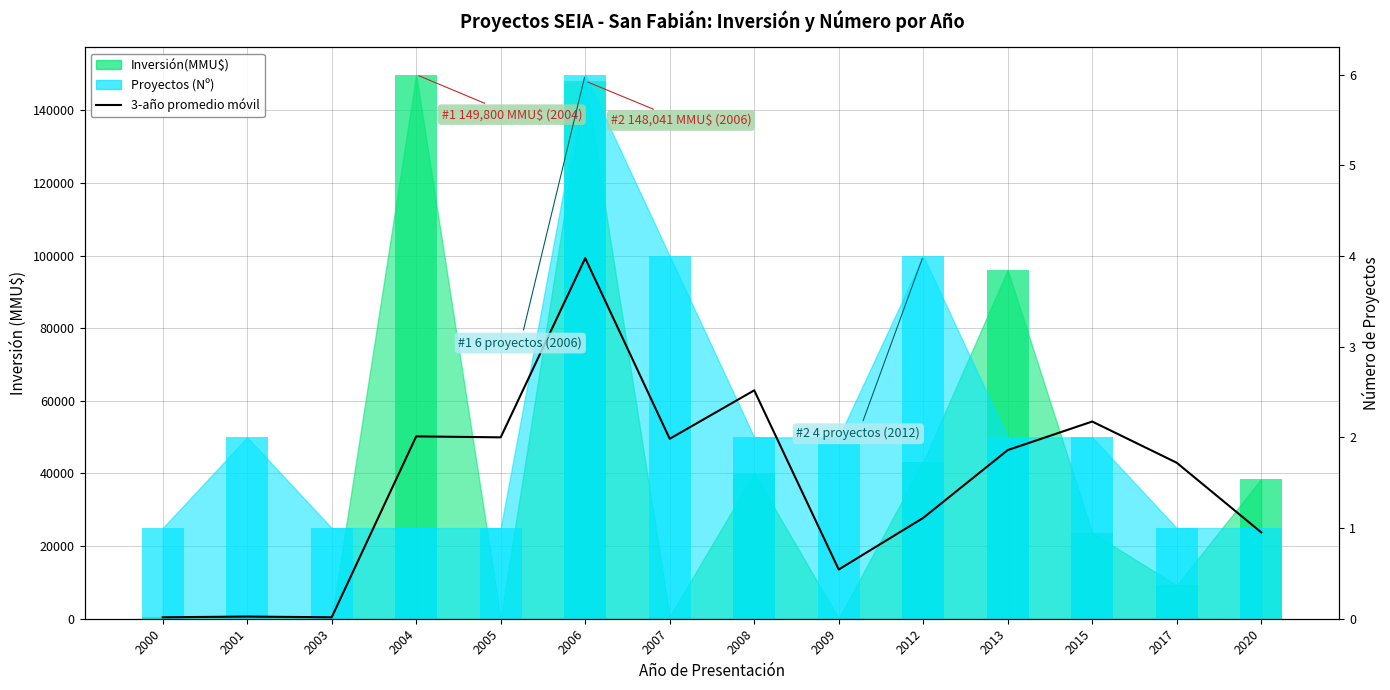

Approximately how many times larger is the value at 2005 compared to 2012?

1.8